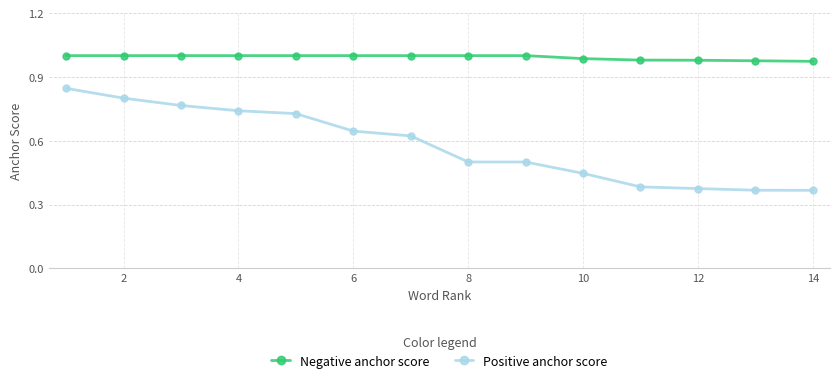

Which series has the largest total across all categories?

Negative anchor score